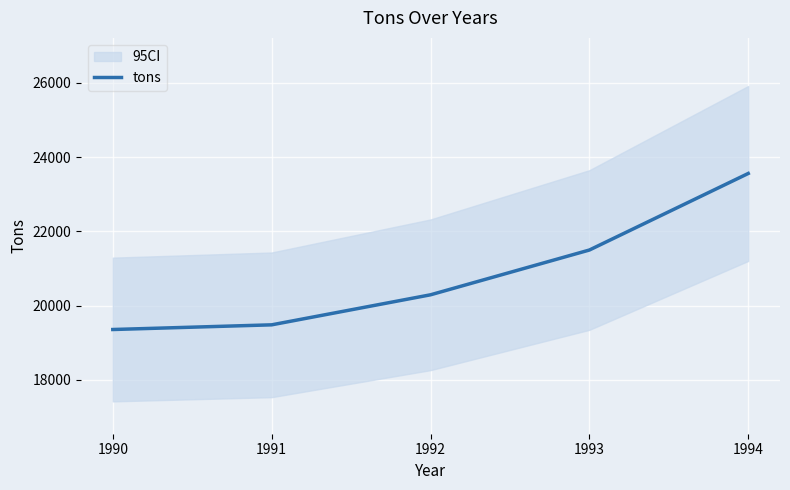

Reading left to right, transcribe all the data shown in this chart.

19358	19484	20293	21499	23561